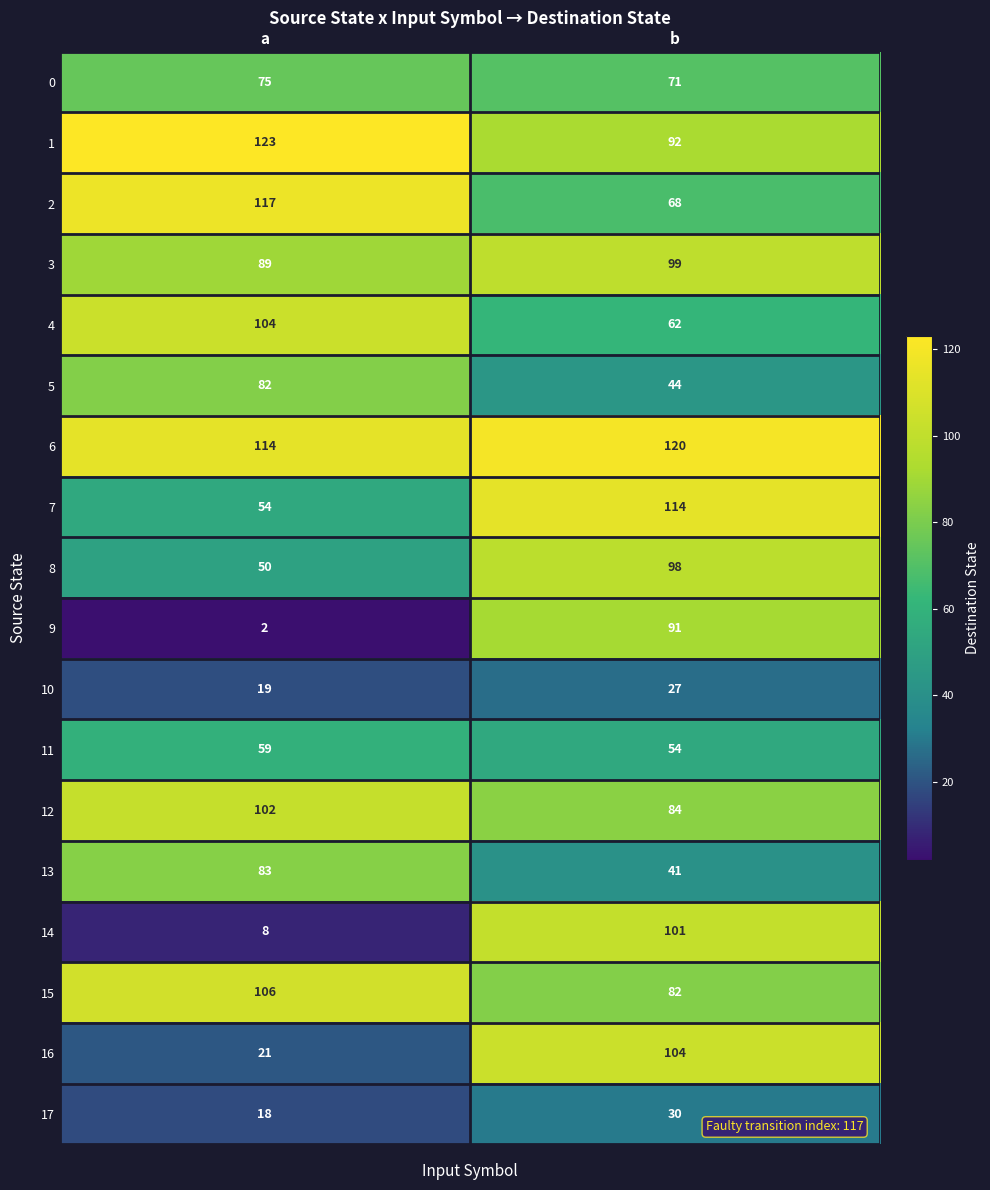

At which category does the chart reach its peak across all series?

a